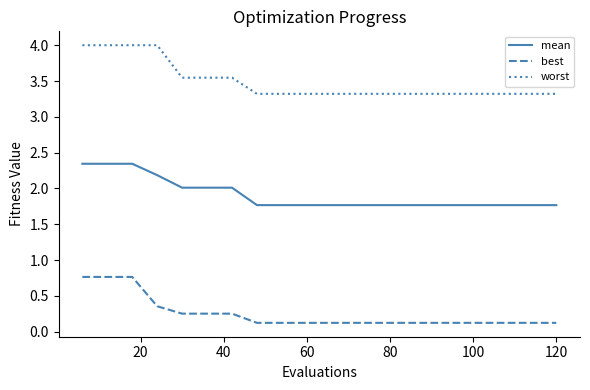

What is the greatest value displayed?

4.0